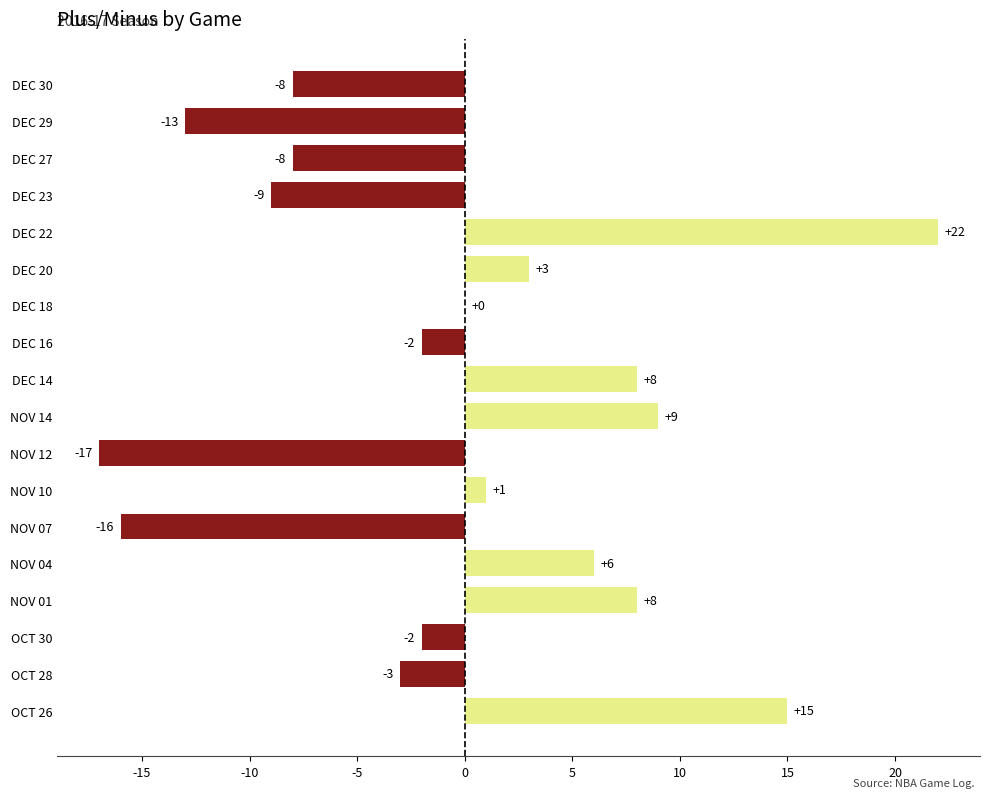

Reading top to bottom, transcribe all the data shown in this chart.

DEC 30=-8	DEC 29=-13	DEC 27=-8	DEC 23=-9	DEC 22=22	DEC 20=3	DEC 18=0	DEC 16=-2	DEC 14=8	NOV 14=9	NOV 12=-17	NOV 10=1	NOV 07=-16	NOV 04=6	NOV 01=8	OCT 30=-2	OCT 28=-3	OCT 26=15